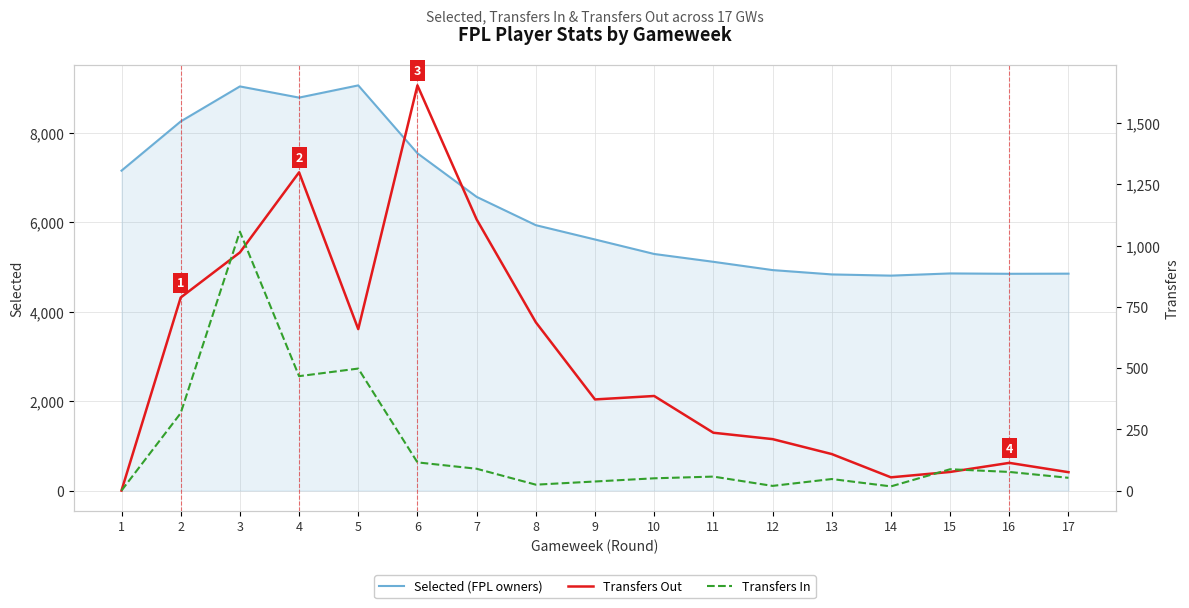

What is the total value across all series at 14?

4876